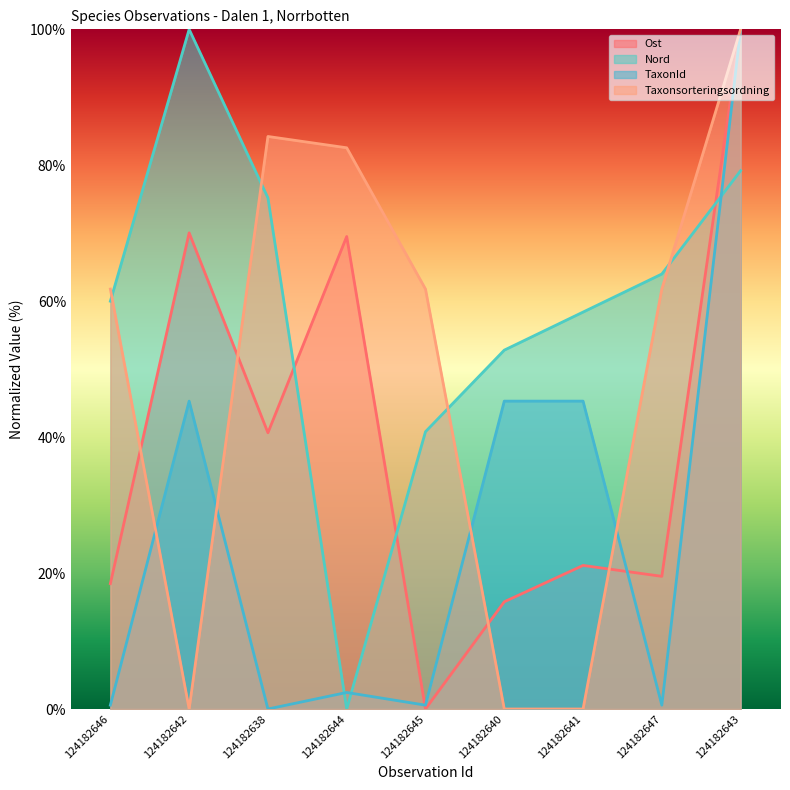

In TaxonId, how many points are higher than both neighbors (excluding endpoints)?

2